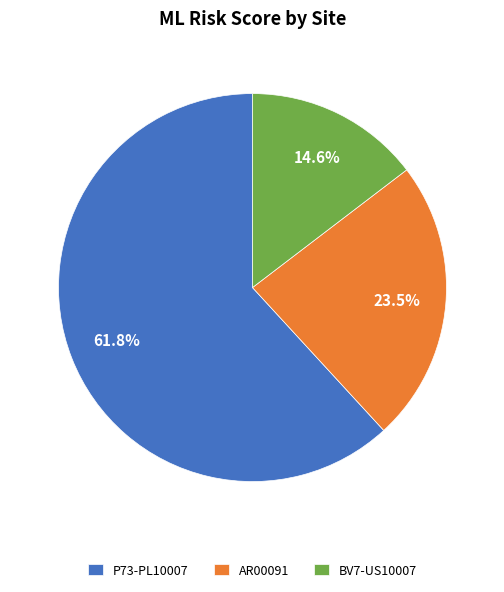

Which slice is the smallest?

BV7-US10007